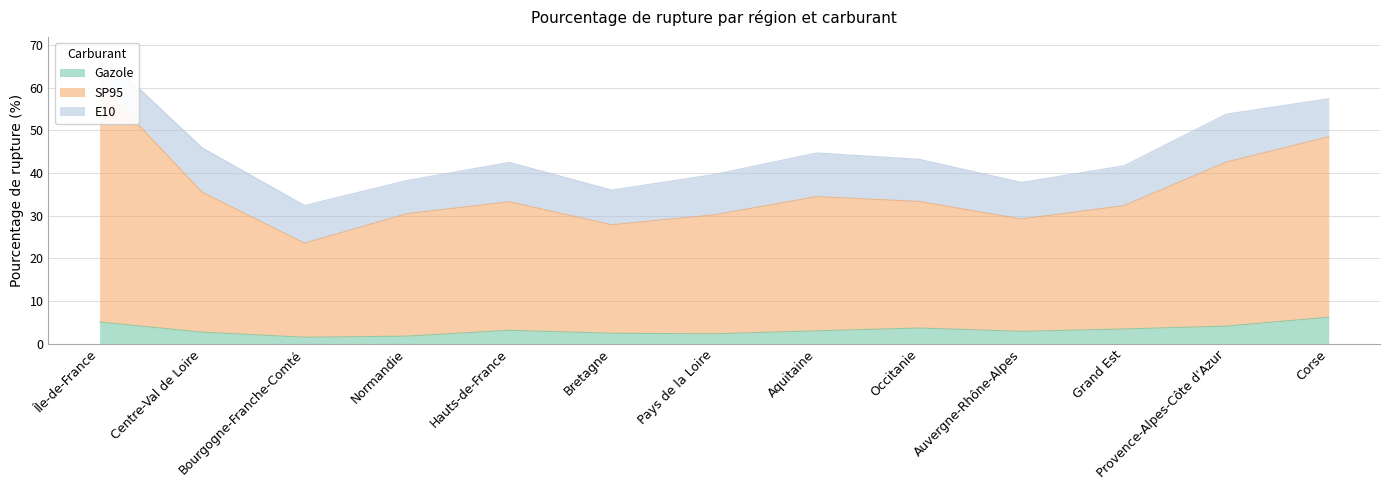

True or false: Gazole has a value of 1.6 at Centre-Val de Loire.

False